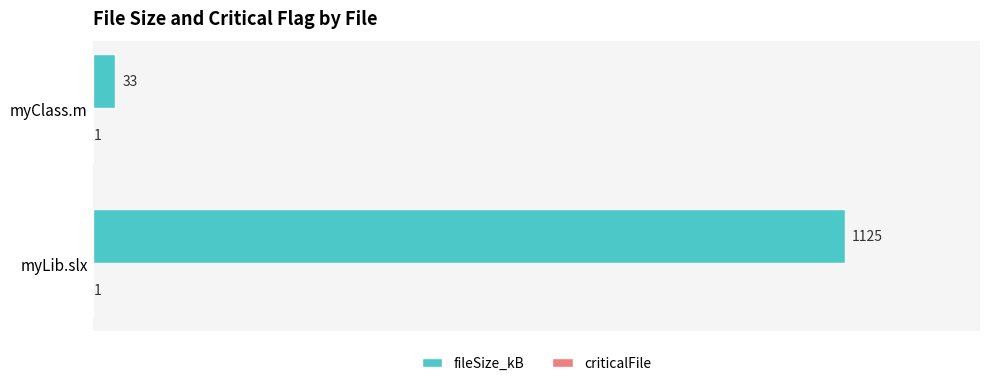

At which category is the sum across all series the highest?

myLib.slx